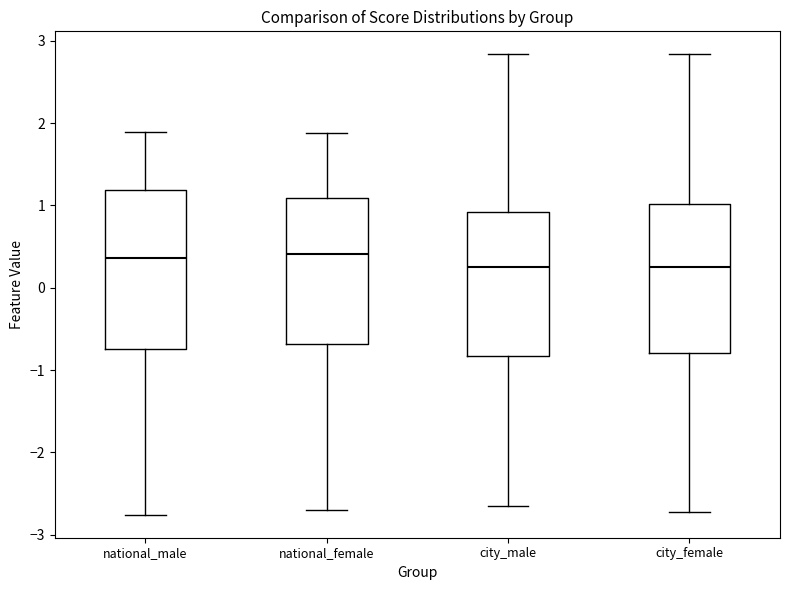

Where does the upper whisker of the box for city_female end on the y-axis? The values are not printed on the chart, so give them approximately, as read against the axis.

2.8